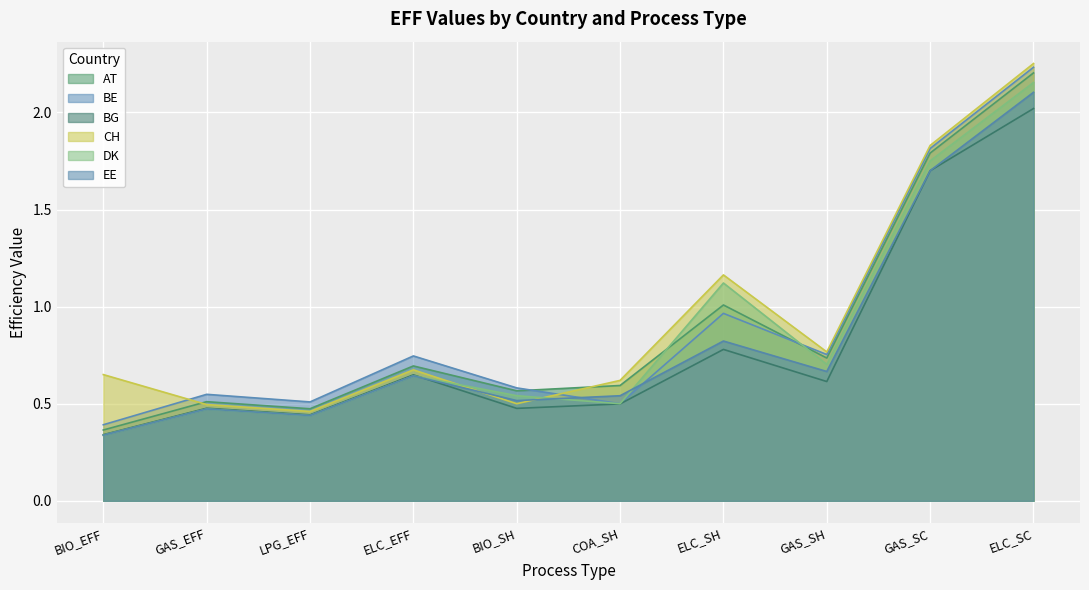

Is it true that AT equals 0.4 at BIO_SH?

False